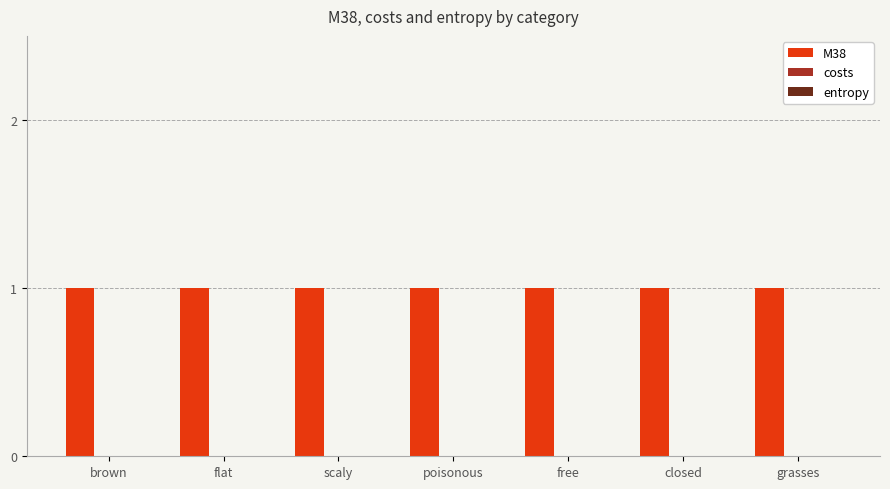

Which series has the largest total across all categories?

M38